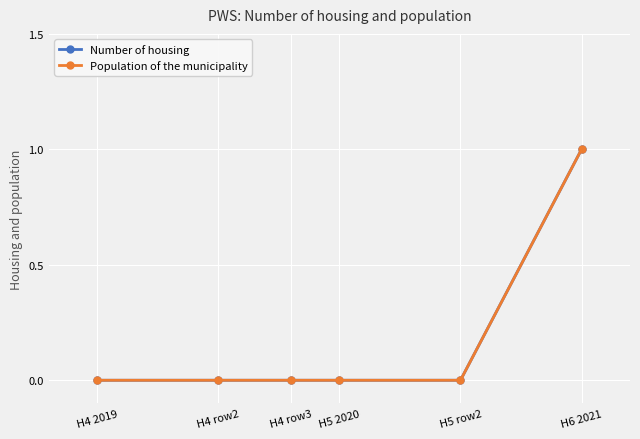

True or false: Number of housing has more than 1 interior local peaks.

False